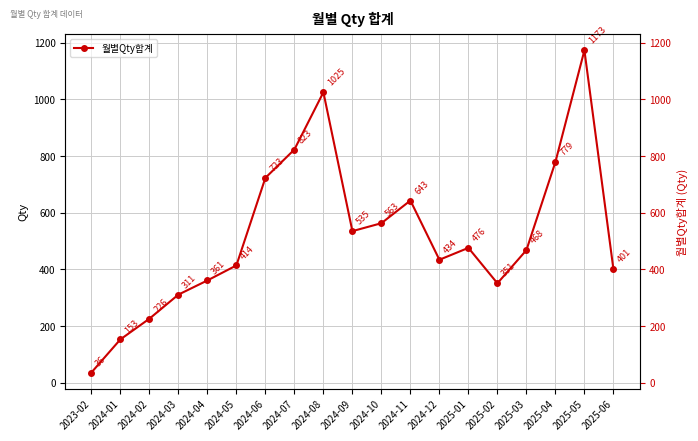

Reading left to right, transcribe all the data shown in this chart.

36	153	226	311	361	414	723	823	1025	535	563	643	434	476	351	468	779	1173	401